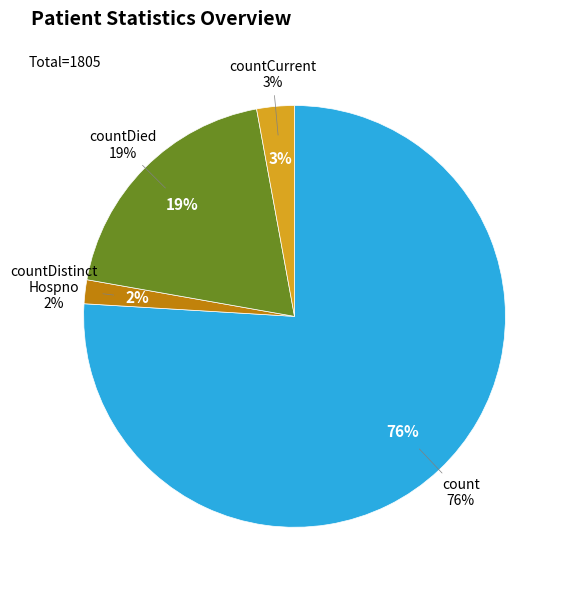

How many slices are in this pie chart?

4